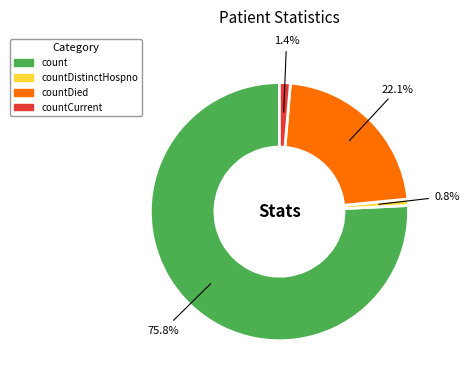

How many segments does this pie chart have?

4